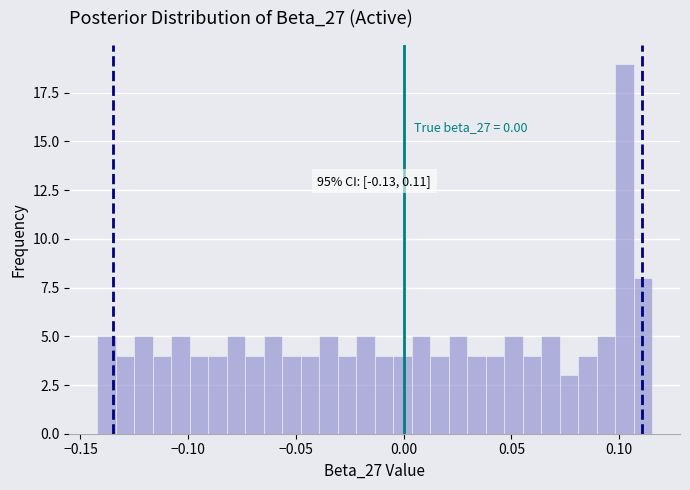

Around what value on the x-axis is the tallest bar? Give the approximate position of its centre, as read against the axis.

0.100